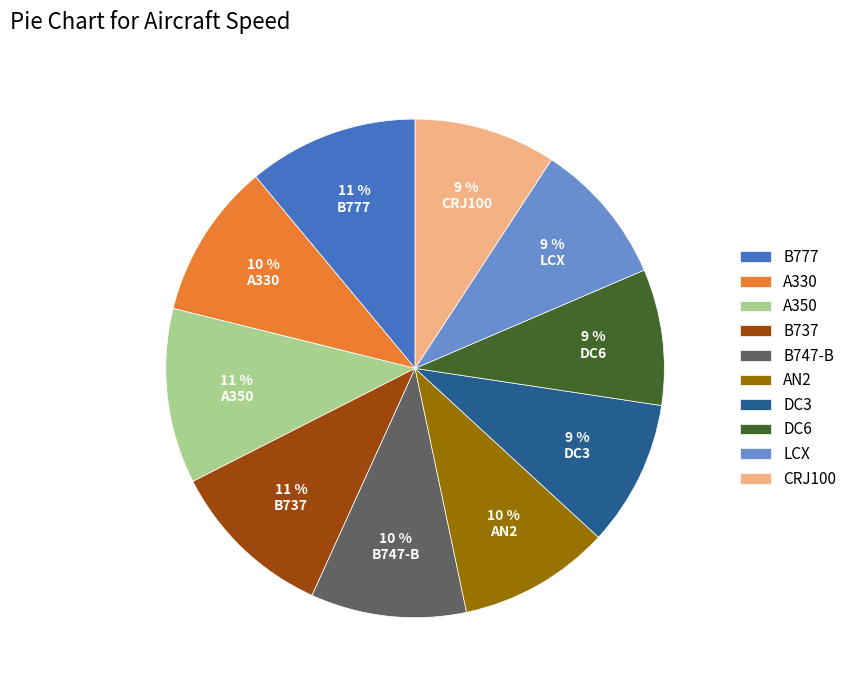

To the nearest percent, what is the combined percentage of B737 and A350?

22%